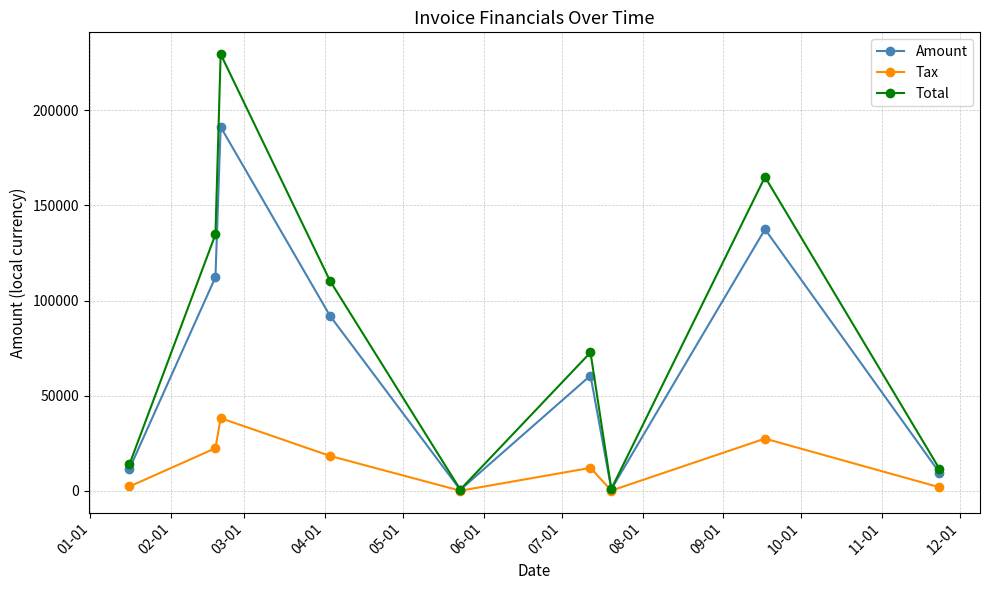

How many data points in Total are less than 72757?

4